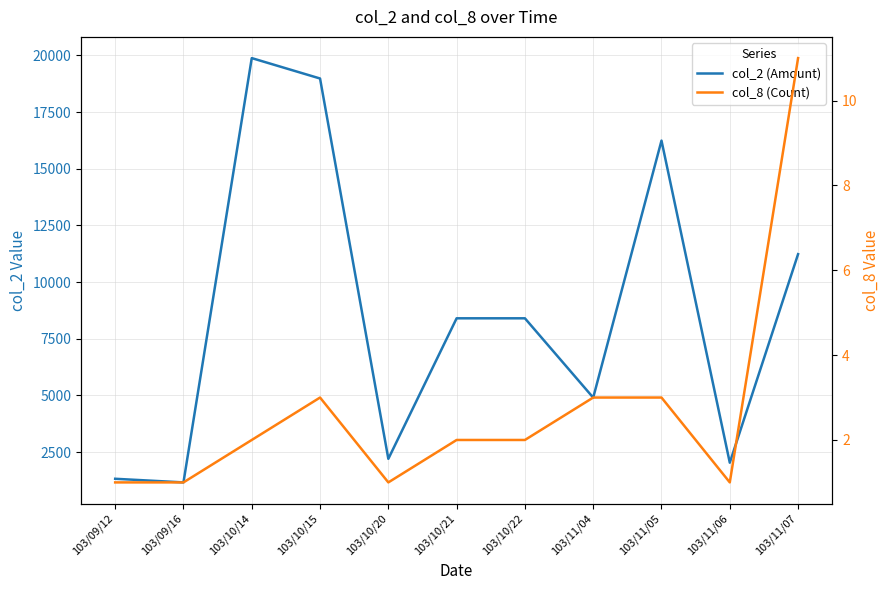

What is the highest value of the col_8 (Count) series?

11